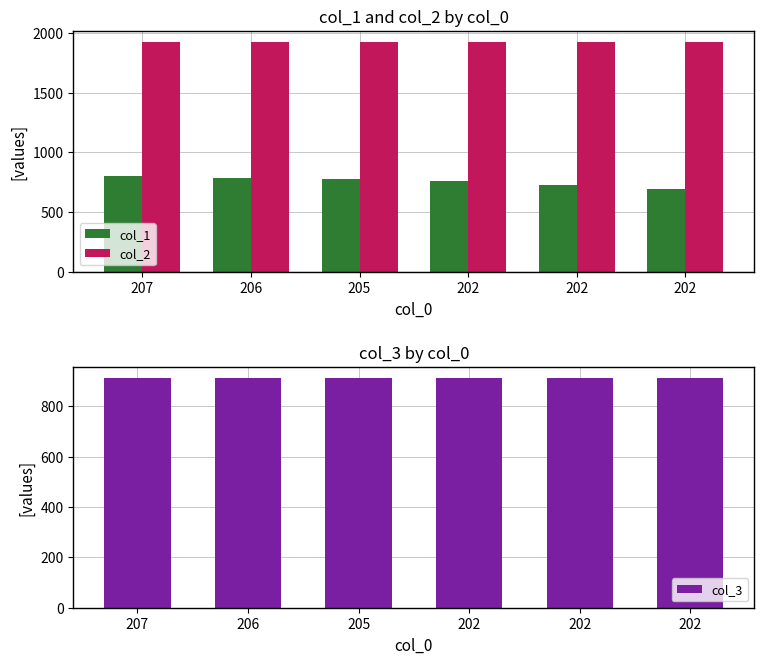

Rank the series by their maximum value, from highest to lowest.

col_2, col_3, col_1